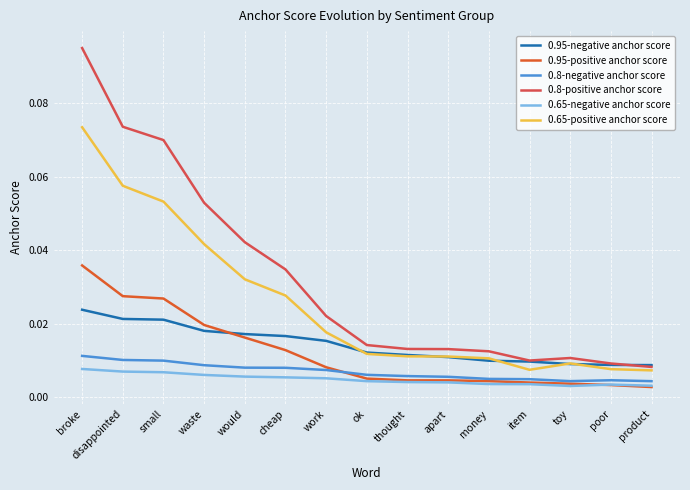

How many lines are shown in the chart?

6